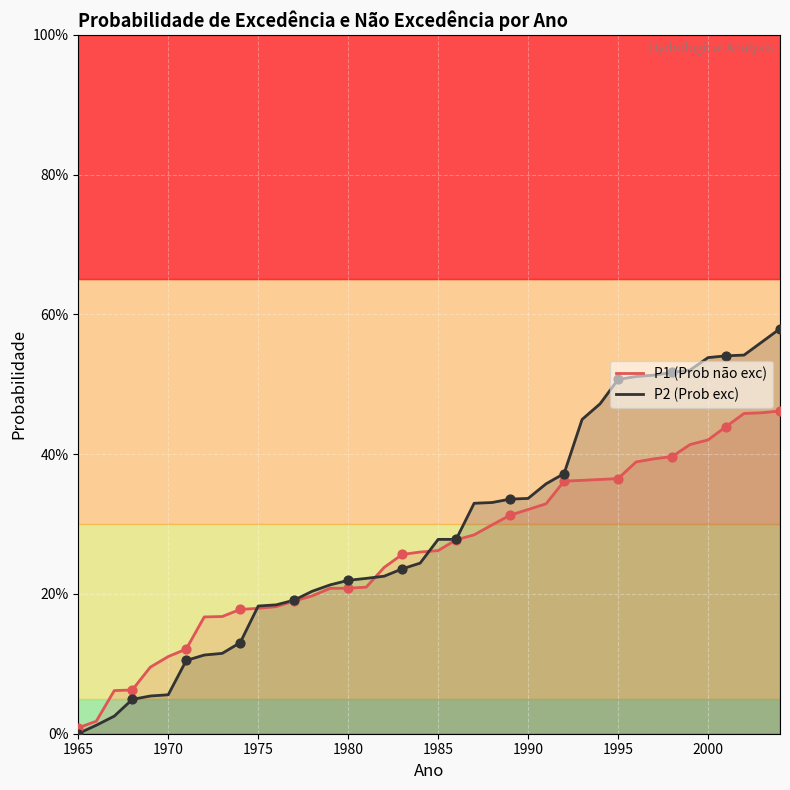

Is the value of P1 (Prob não exc) at 37 greater than the value of P2 (Prob exc) at 1975?

Yes